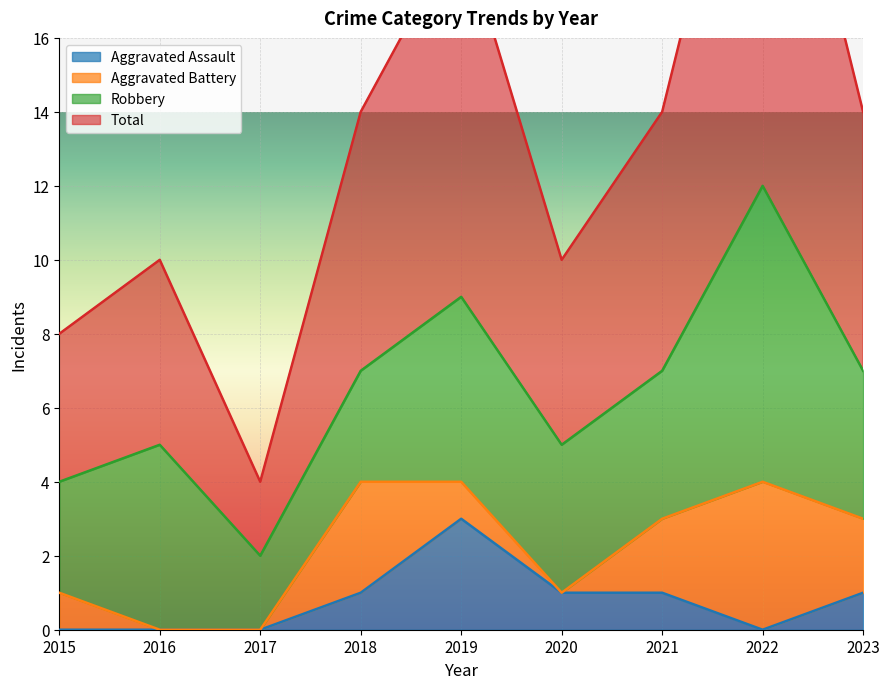

Where is the first local maximum for Aggravated Assault?

2019